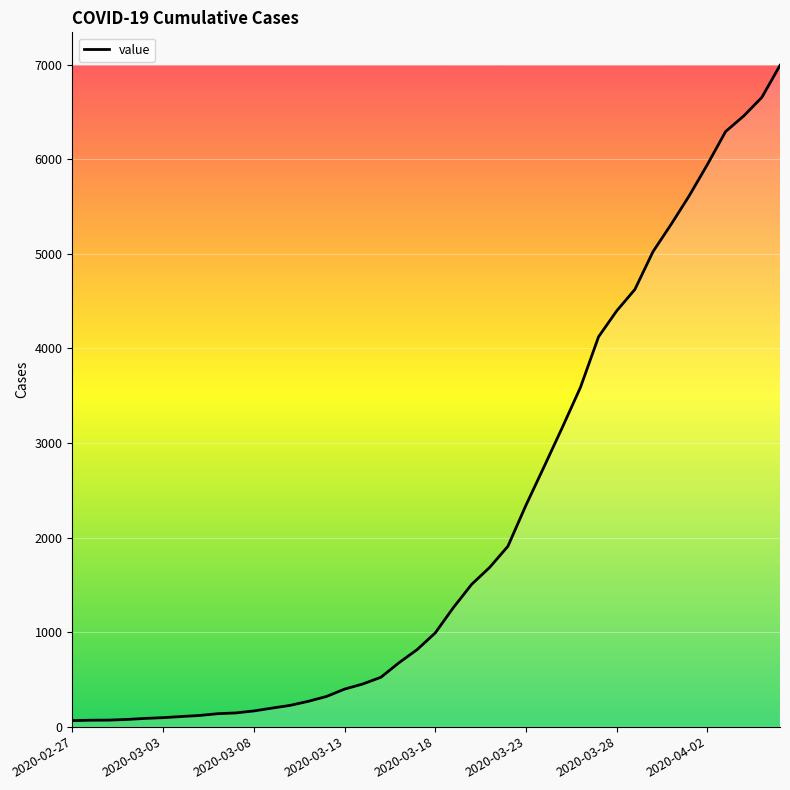

Does the chart display data point markers on the line(s)?

No